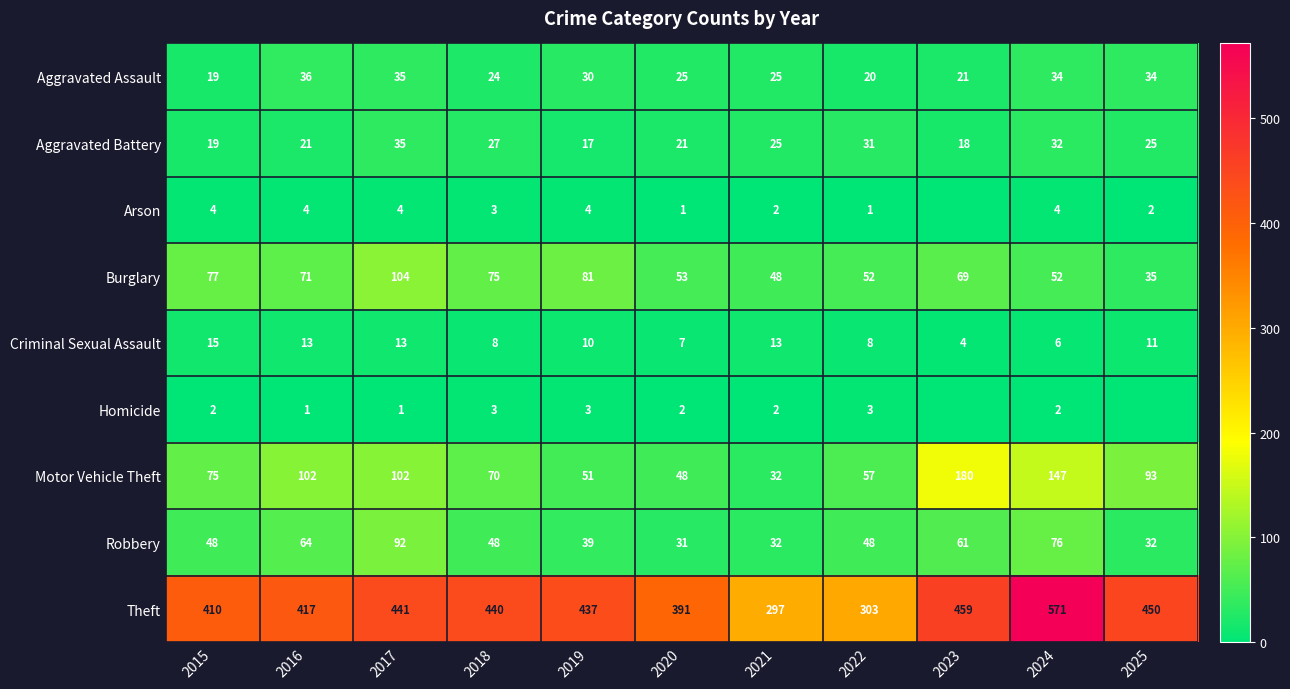

Which series has the largest total across all categories?

Theft